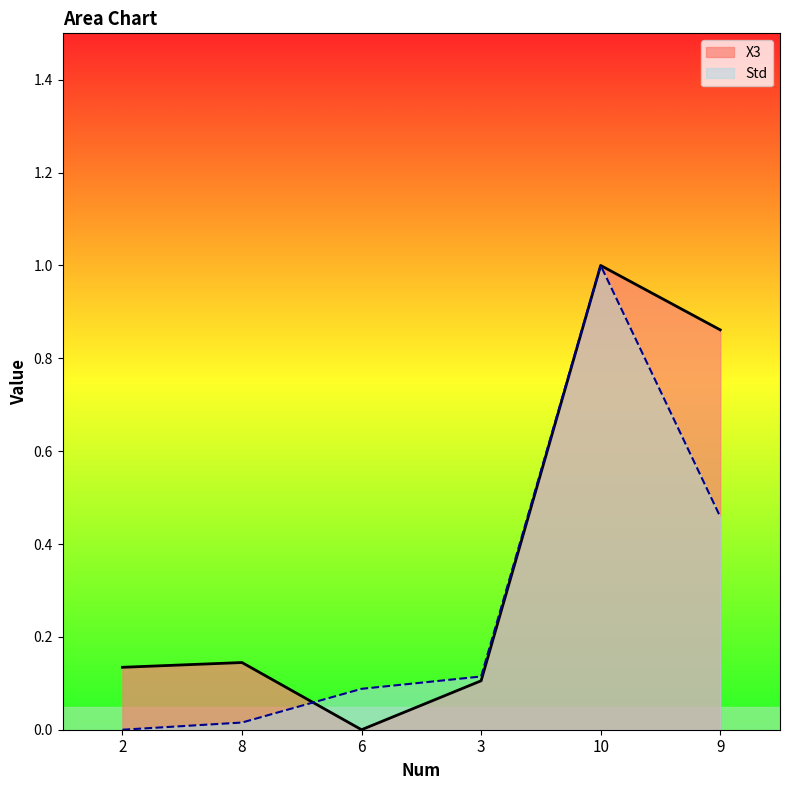

At which category is the sum across all series the highest?

10